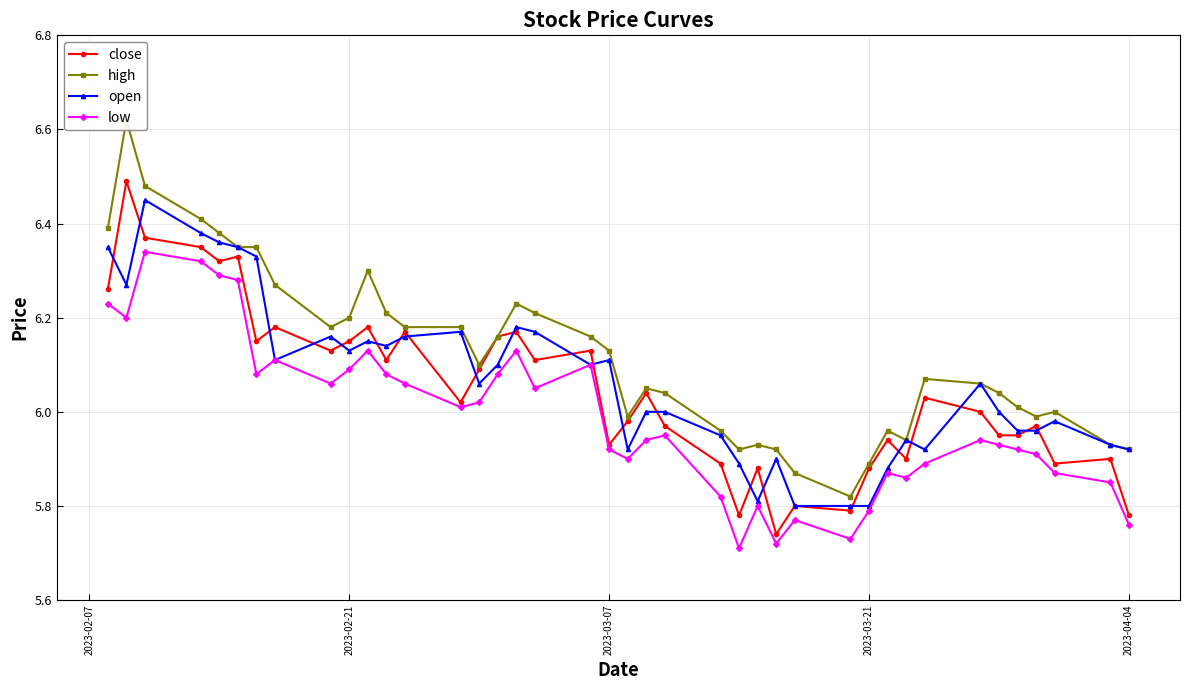

Reading left to right, list all the values displayed in this chart.

close: 6.3	6.5	6.4	6.3	6.3	6.3	6.2	6.2	6.1	6.2	6.2	6.1	6.2	6.0	6.1	6.2	6.2	6.1	6.1	5.9	6.0	6.0	6.0	5.9	5.8	5.9	5.7	5.8	5.8	5.9	5.9	5.9	6.0	6.0	6.0	6.0	6.0	5.9	5.9	5.8
high: 6.4	6.6	6.5	6.4	6.4	6.3	6.3	6.3	6.2	6.2	6.3	6.2	6.2	6.2	6.1	6.2	6.2	6.2	6.2	6.1	6.0	6.0	6.0	6.0	5.9	5.9	5.9	5.9	5.8	5.9	6.0	5.9	6.1	6.1	6.0	6.0	6.0	6.0	5.9	5.9
open: 6.3	6.3	6.5	6.4	6.4	6.3	6.3	6.1	6.2	6.1	6.2	6.1	6.2	6.2	6.1	6.1	6.2	6.2	6.1	6.1	5.9	6.0	6.0	6.0	5.9	5.8	5.9	5.8	5.8	5.8	5.9	5.9	5.9	6.1	6.0	6.0	6.0	6.0	5.9	5.9
low: 6.2	6.2	6.3	6.3	6.3	6.3	6.1	6.1	6.1	6.1	6.1	6.1	6.1	6.0	6.0	6.1	6.1	6.0	6.1	5.9	5.9	5.9	6.0	5.8	5.7	5.8	5.7	5.8	5.7	5.8	5.9	5.9	5.9	5.9	5.9	5.9	5.9	5.9	5.8	5.8